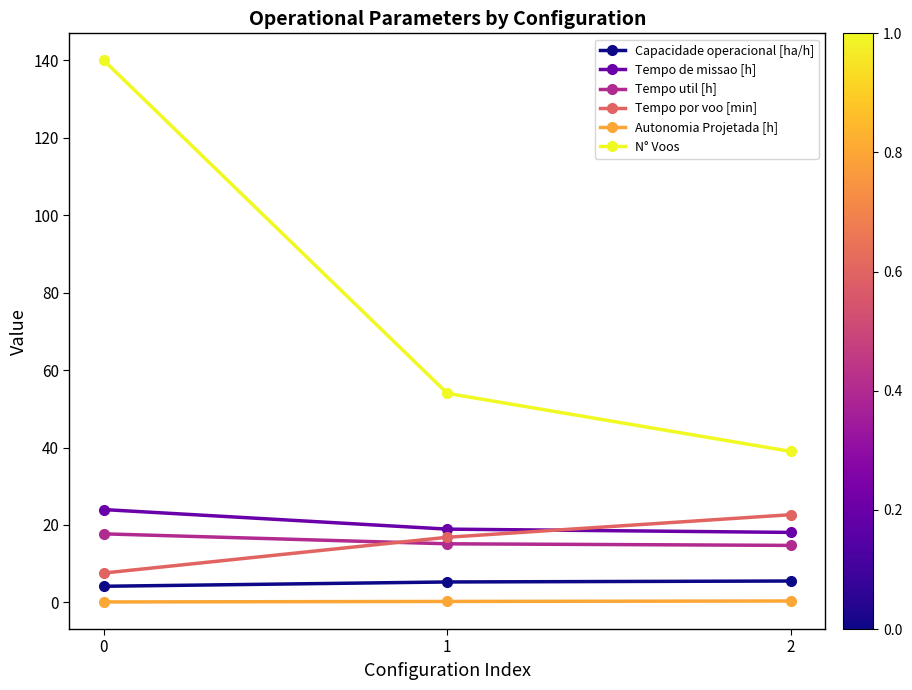

At 1, list the series in order from smallest to largest.

Autonomia Projetada [h], Capacidade operacional [ha/h], Tempo util [h], Tempo por voo [min], Tempo de missao [h], N° Voos